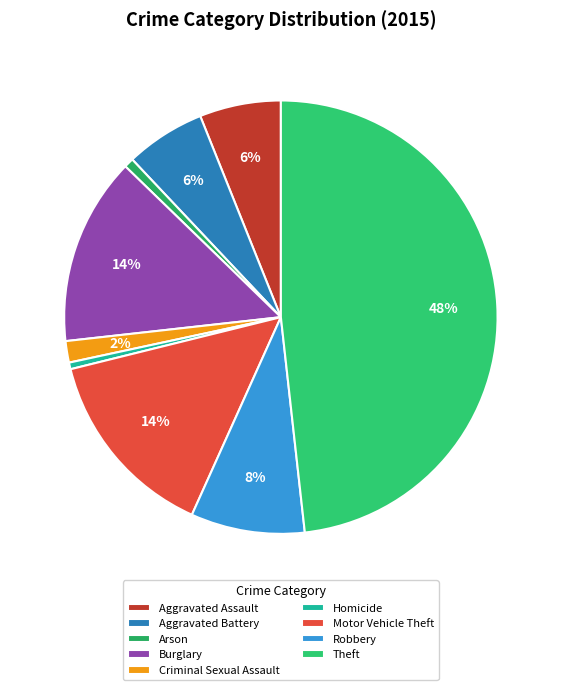

To the nearest percent, what is the average slice percentage?

11%